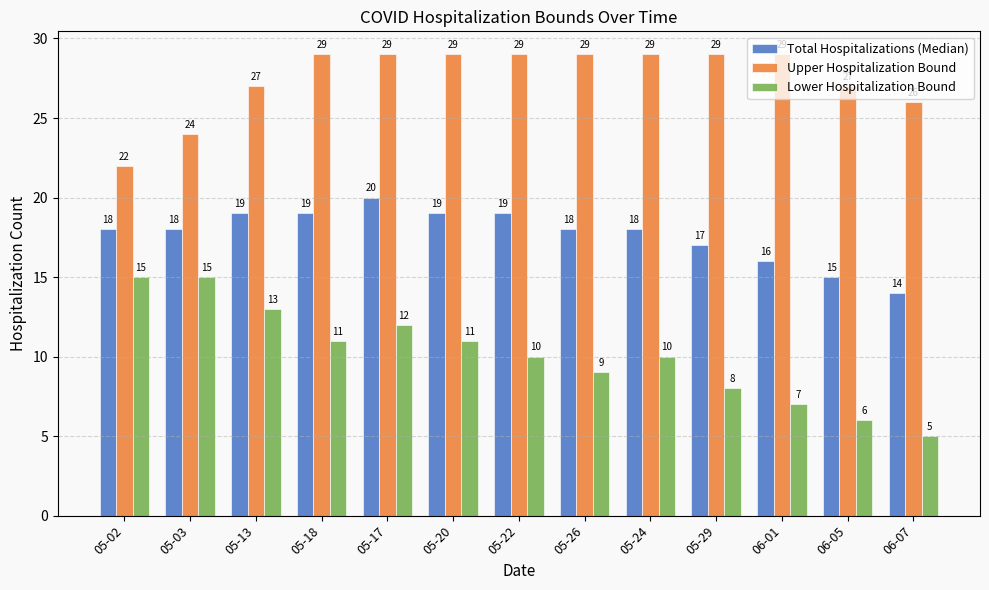

Which series has the widest spread of values?

Lower Hospitalization Bound